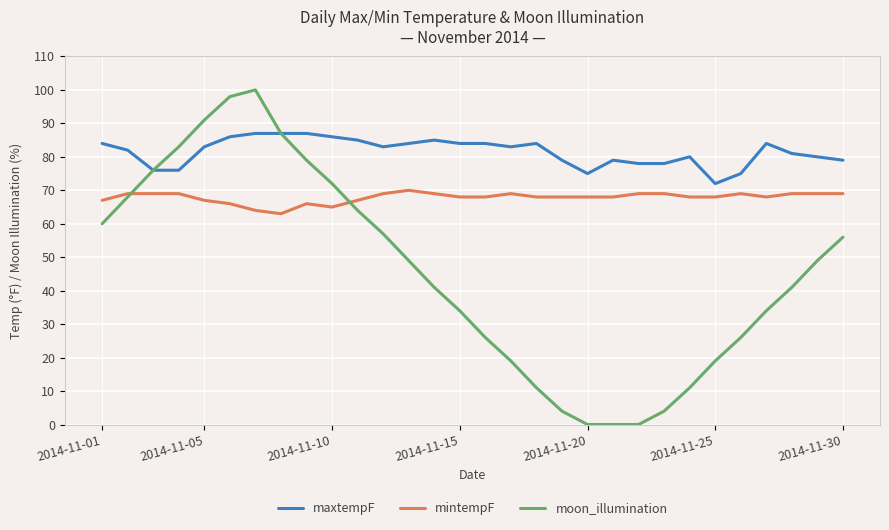

True or false: maxtempF and mintempF cross at least once.

False